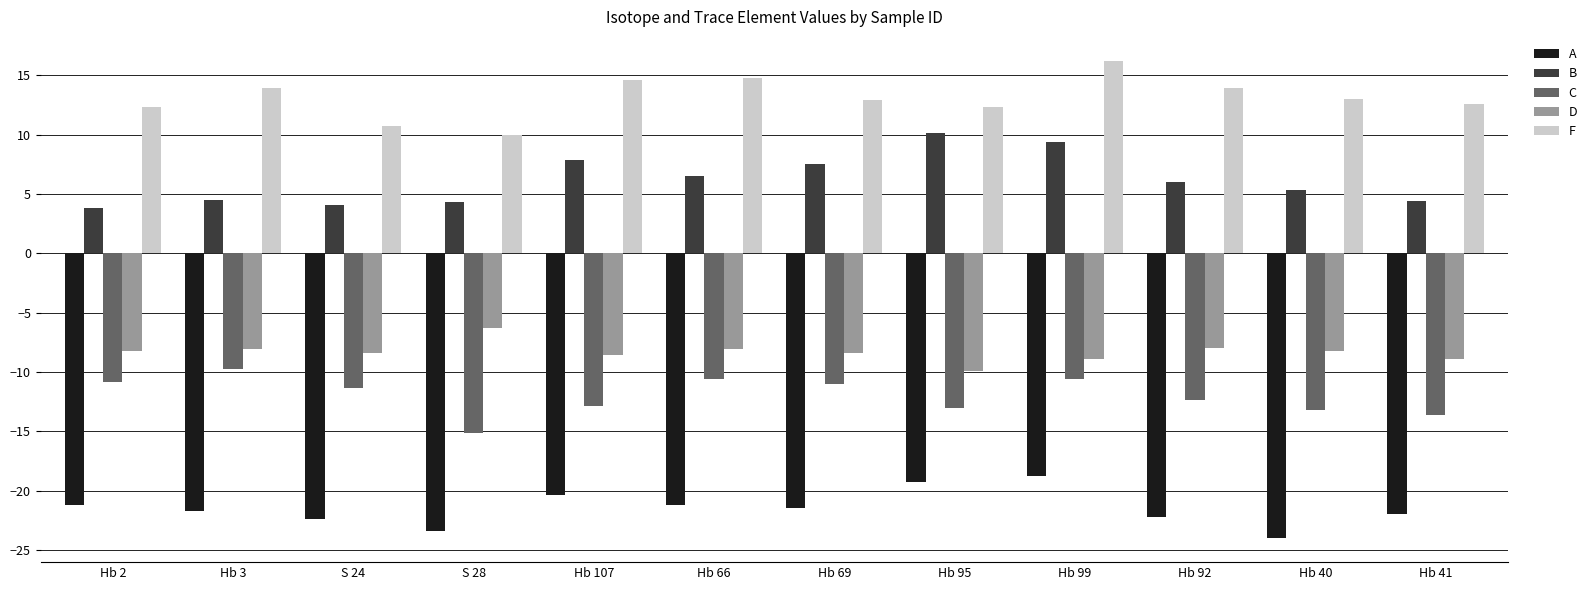

What is the label of the 9th bar from the right?

S 28